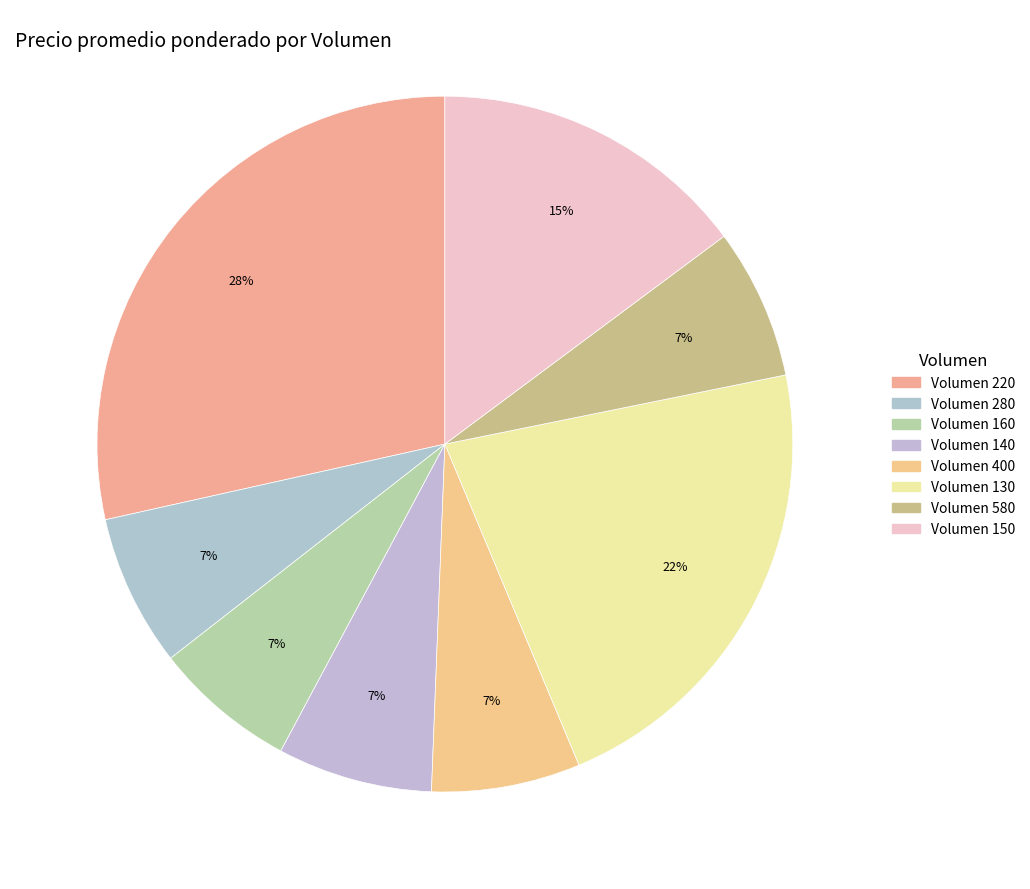

Count the number of slices in the pie.

8